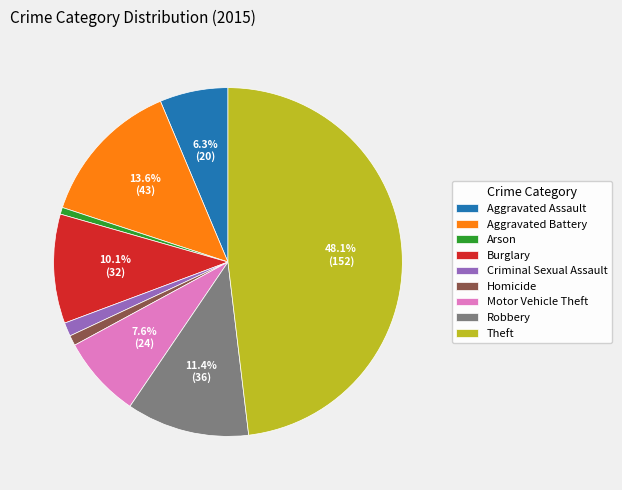

What is the largest slice in the pie chart?

Theft